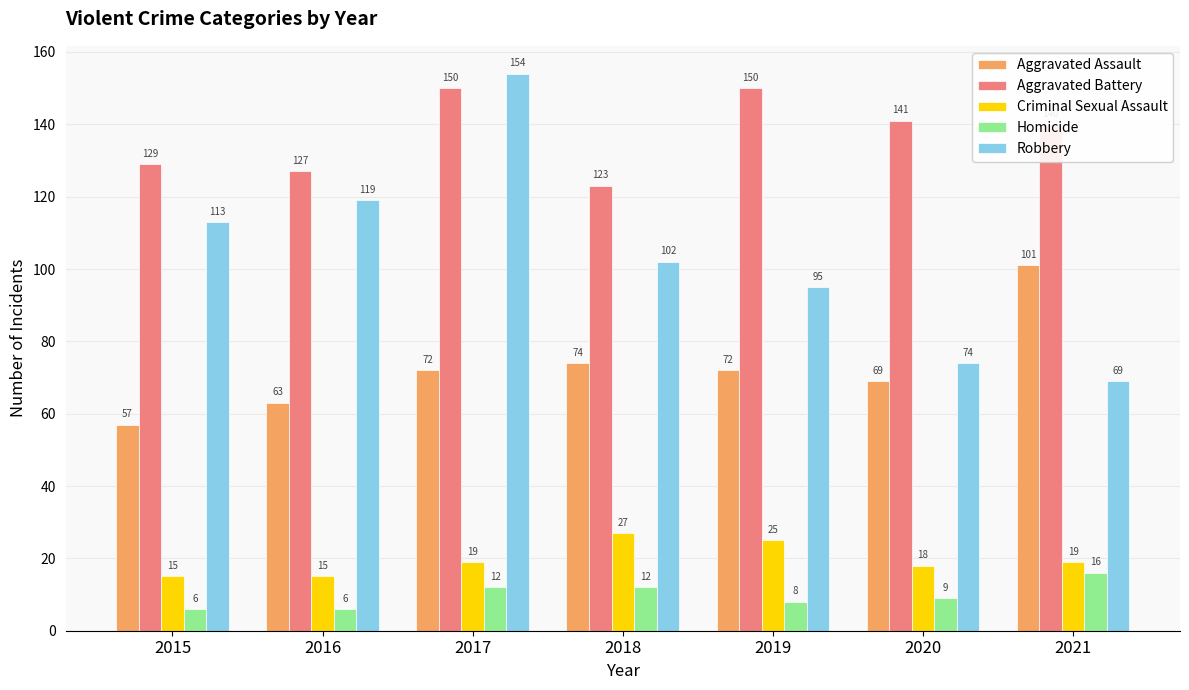

Rank the series at 2015 from lowest to highest value.

Homicide, Criminal Sexual Assault, Aggravated Assault, Robbery, Aggravated Battery